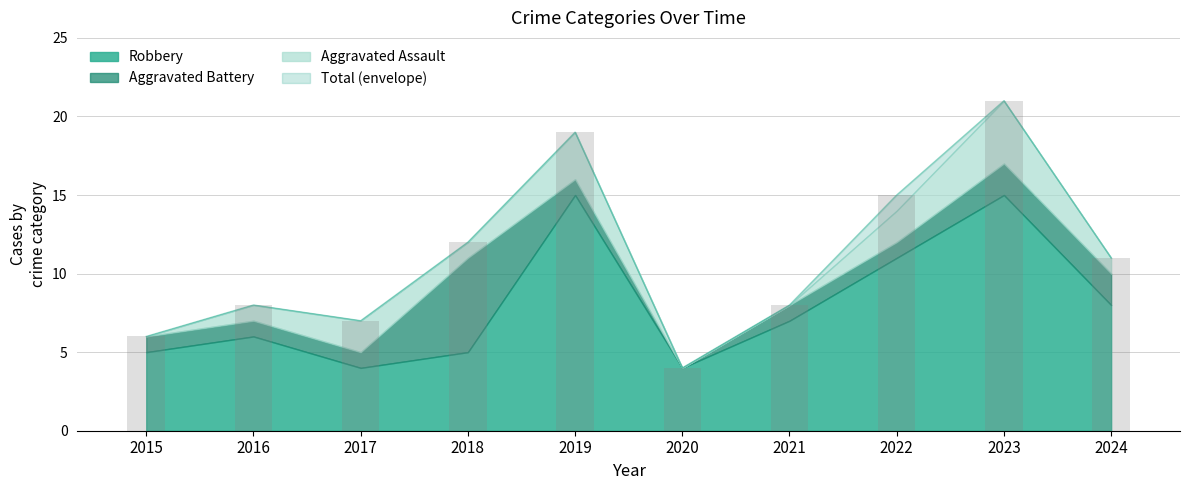

What is the change in value from 2015 to 2020?

-2